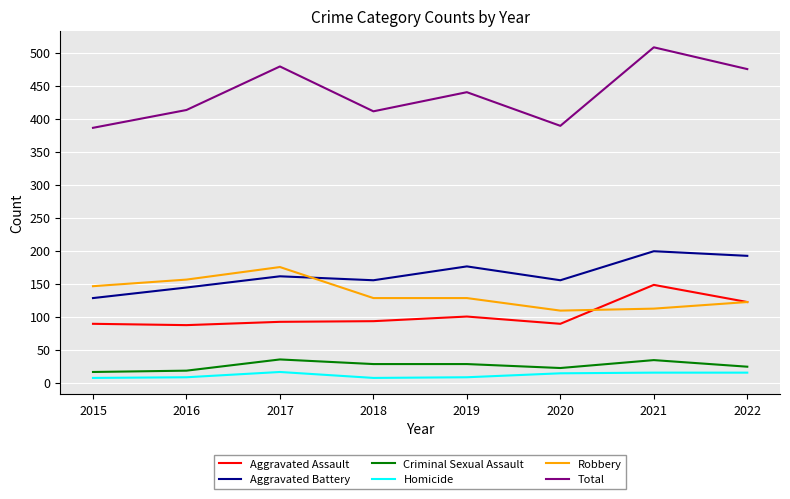

What is the maximum value for Robbery?

175